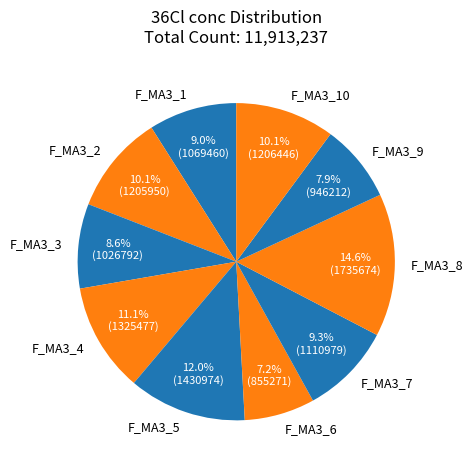

What is the smallest slice in the pie chart?

F_MA3_6